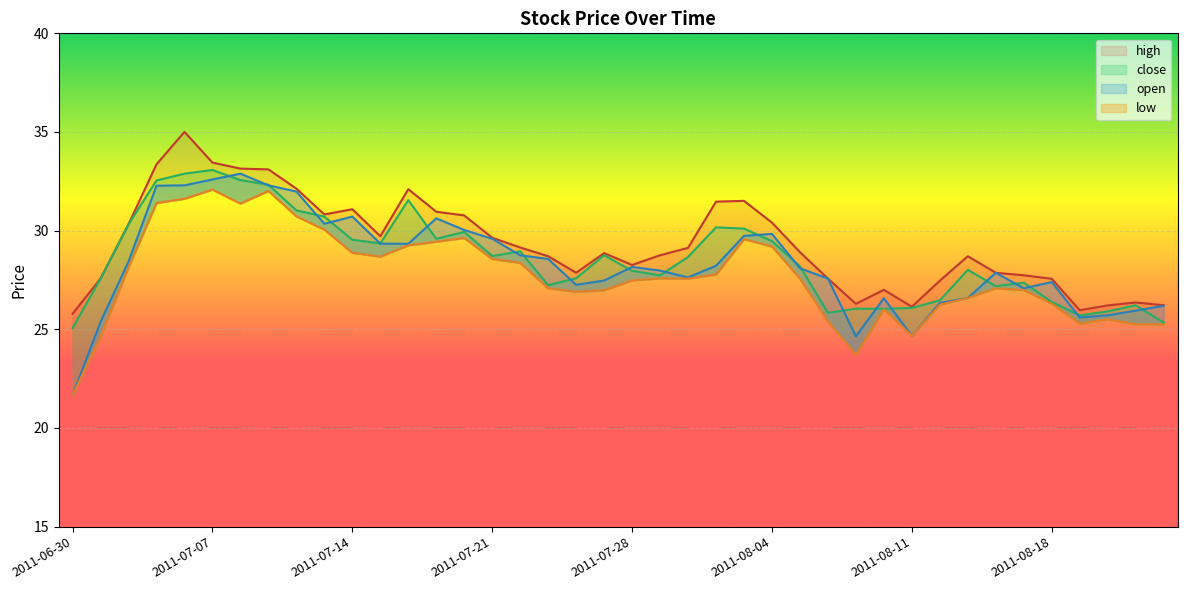

The low series shows 51.4 at 2011-07-15. True or false?

False